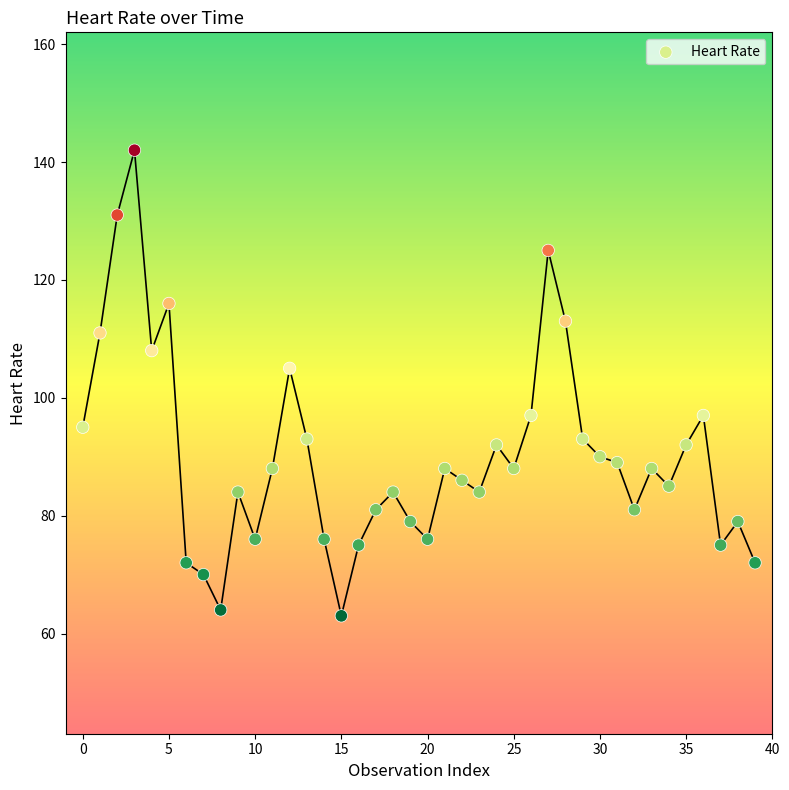

What is the range of Y values (max minus min)?

79